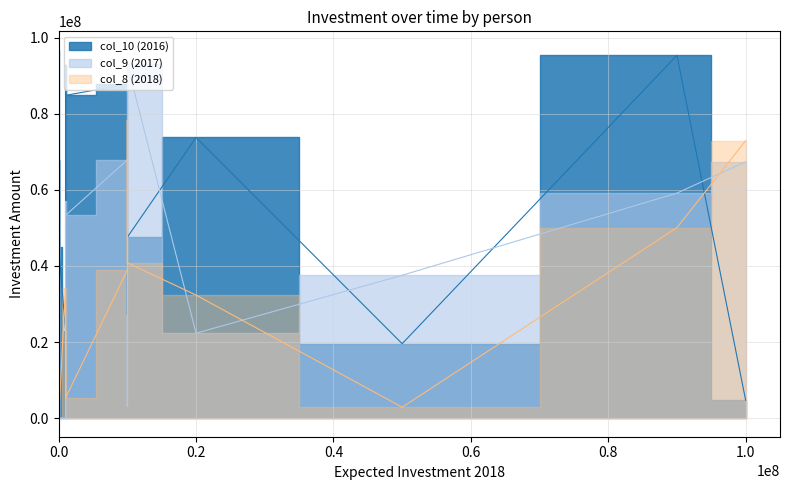

What are all the series names shown in the legend?

col_10 (2016), col_9 (2017), col_8 (2018)